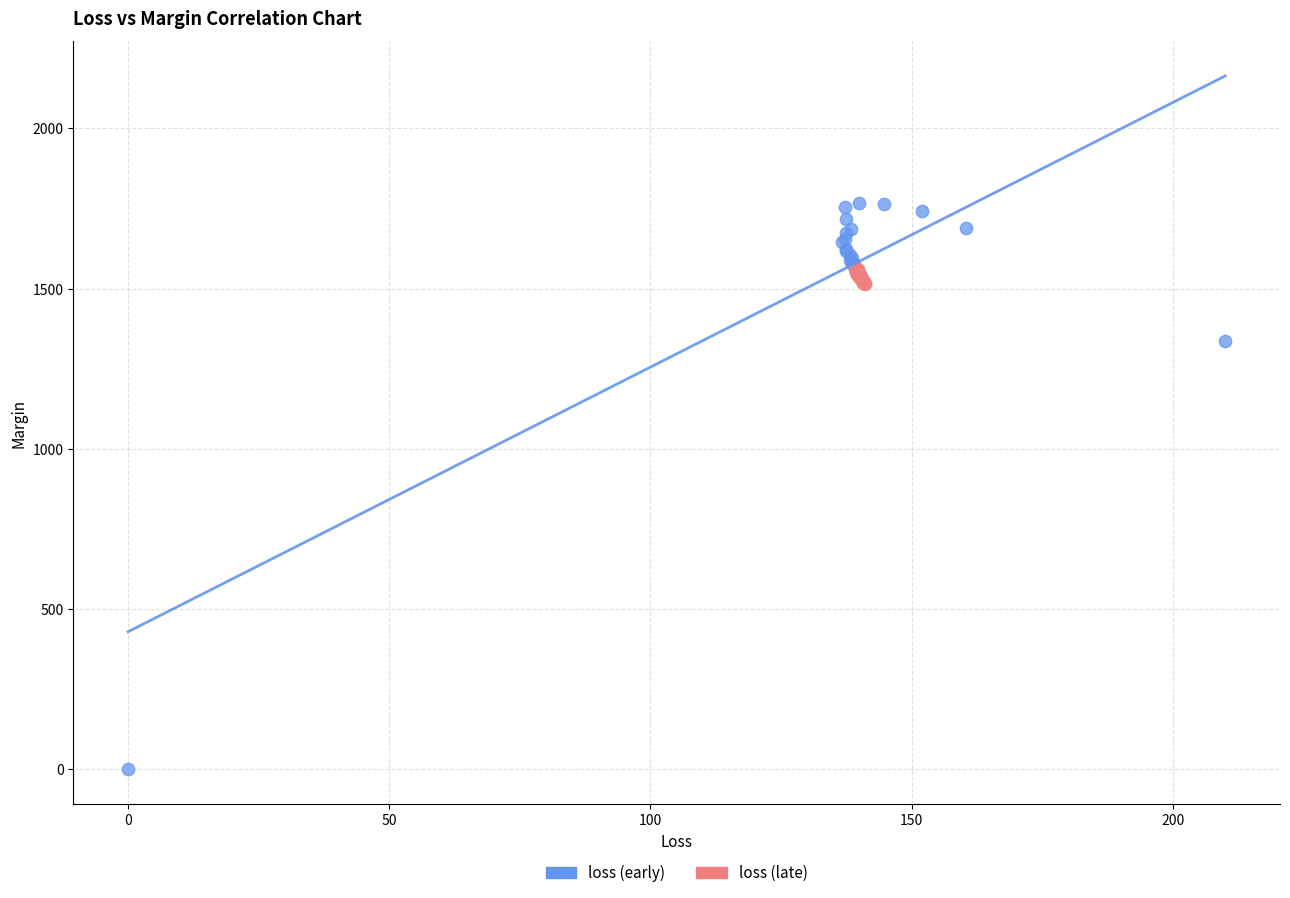

Which series reaches the maximum Y coordinate?

loss (early)